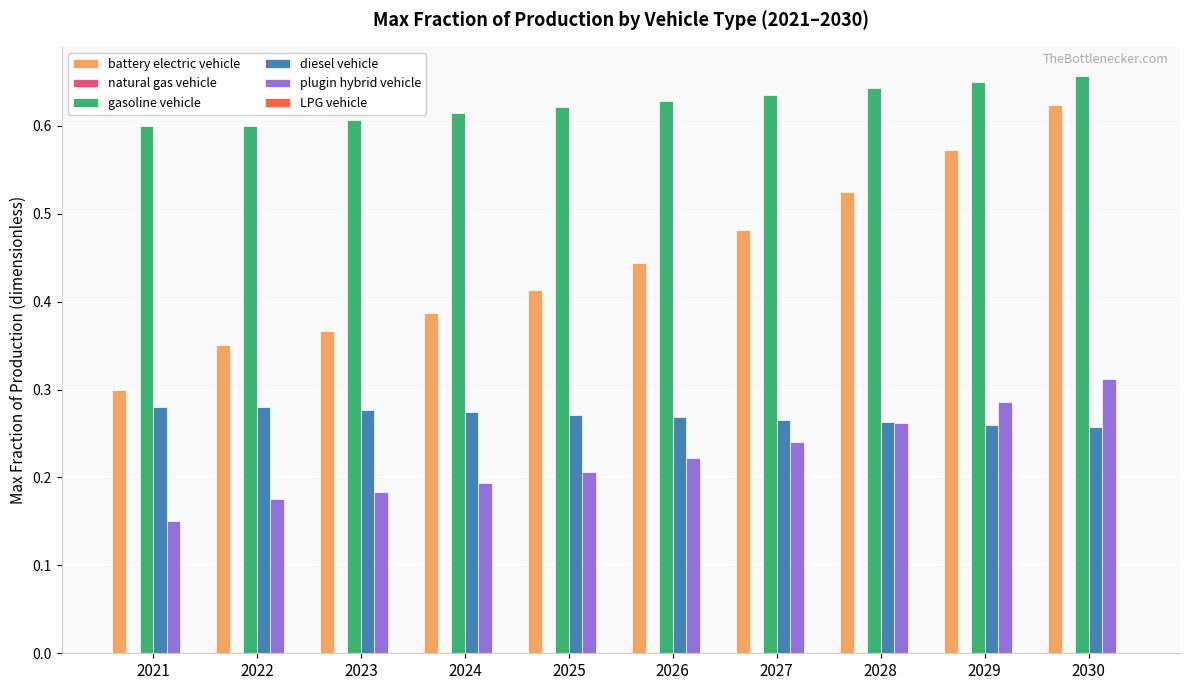

How many data points does each series have?

10